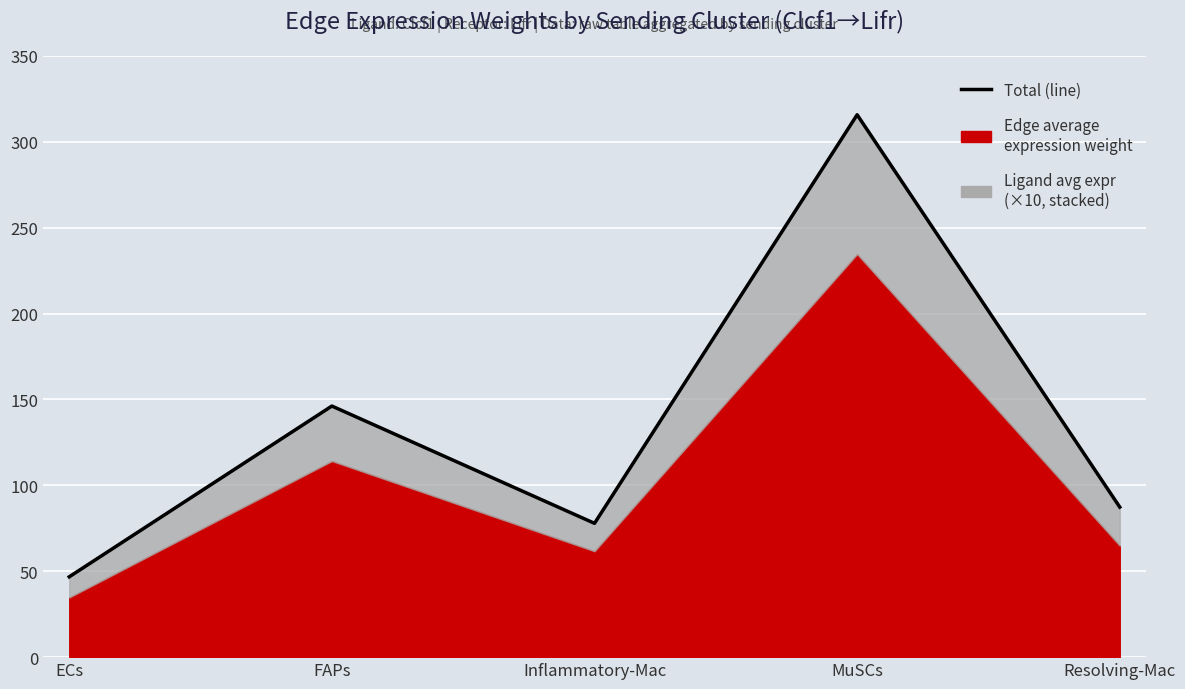

Is it true that the value at MuSCs is 479.6?

False